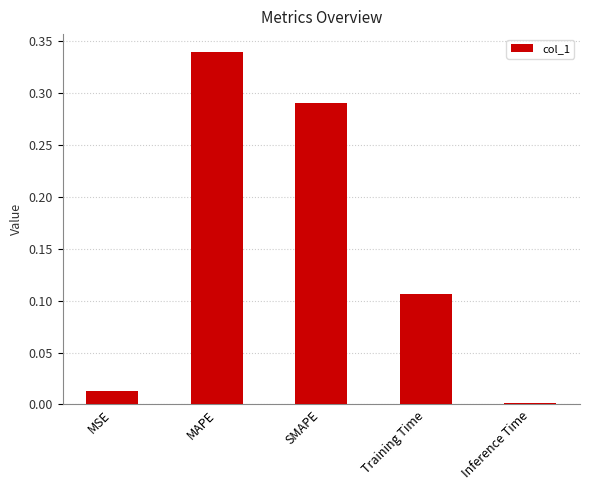

Rank the categories by value from highest to lowest.

MAPE, SMAPE, Training Time, MSE, Inference Time